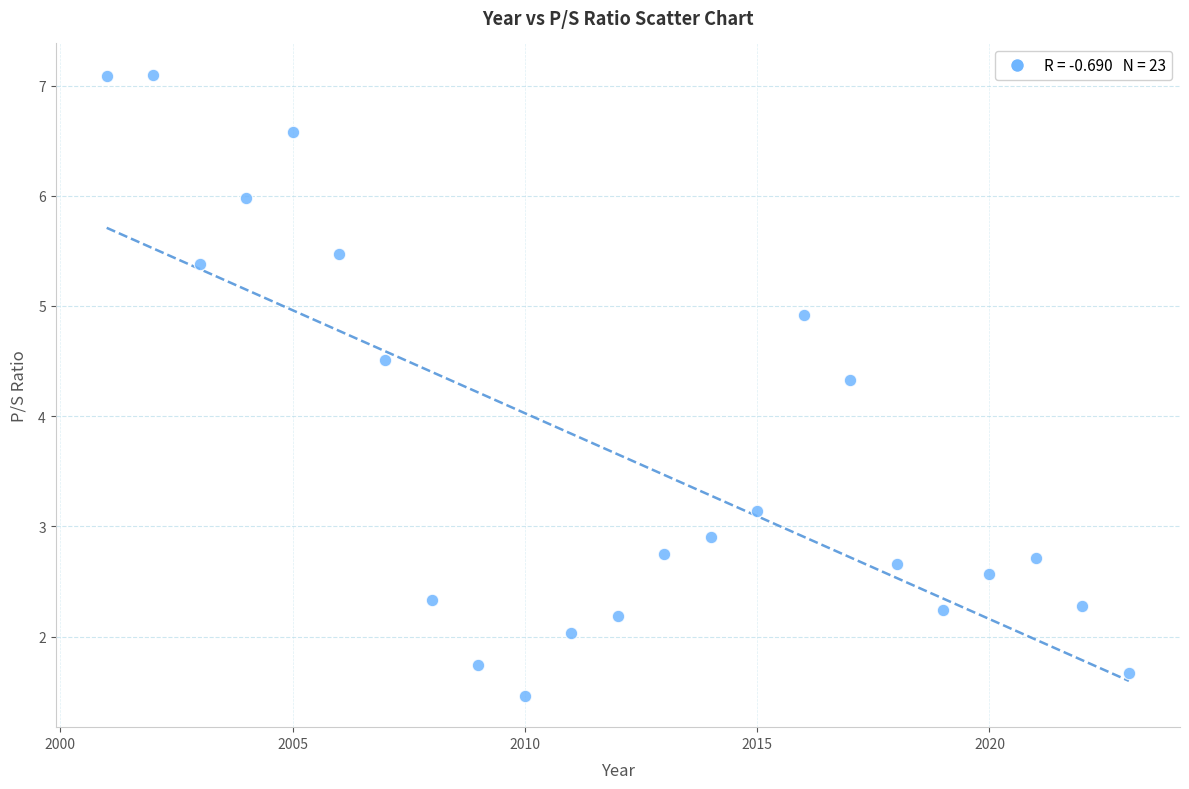

What is the range of X values (max minus min)?

22.0